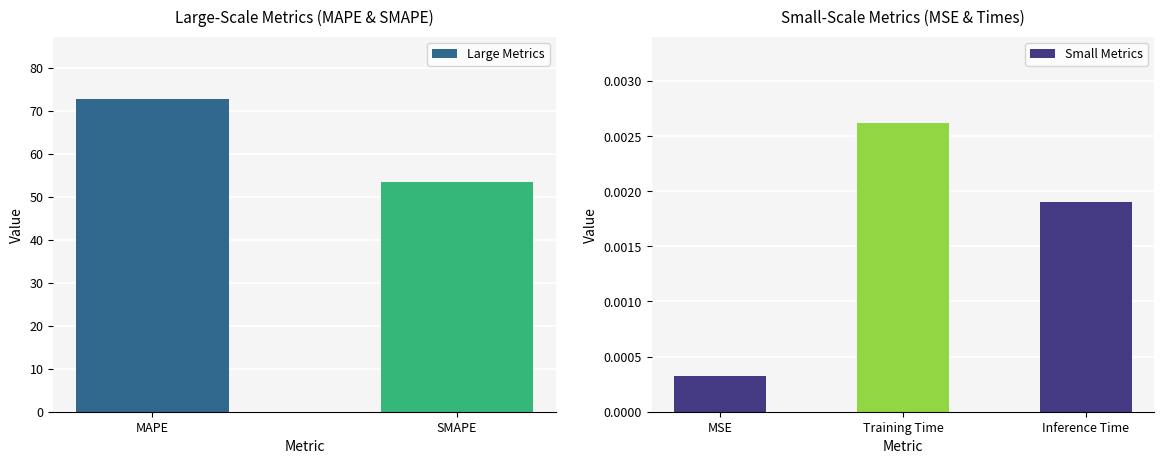

List the labels in order of value, smallest first.

MSE, Inference Time, Training Time, SMAPE, MAPE